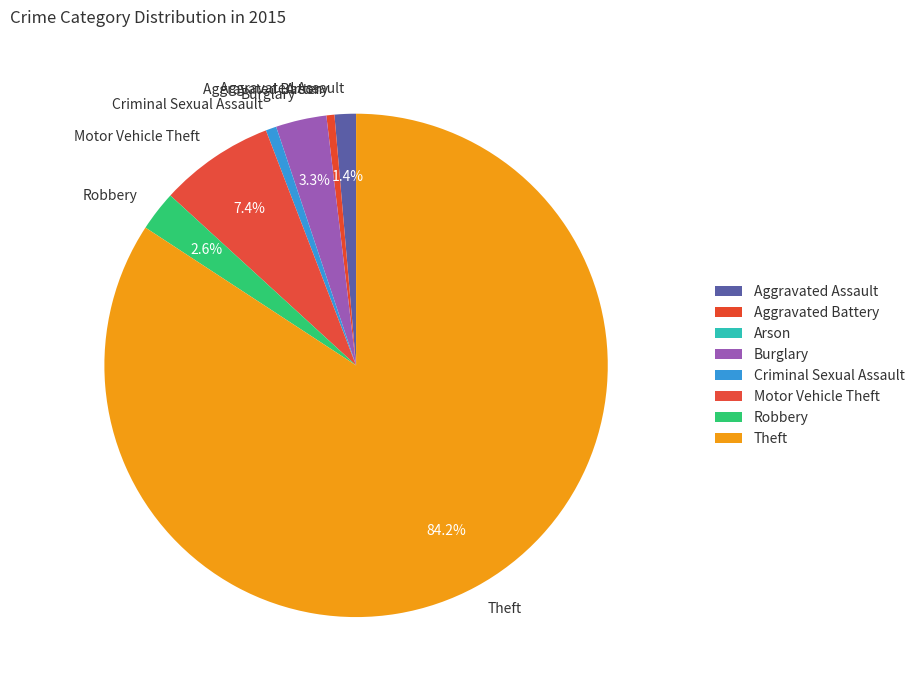

What is the majority slice?

Theft